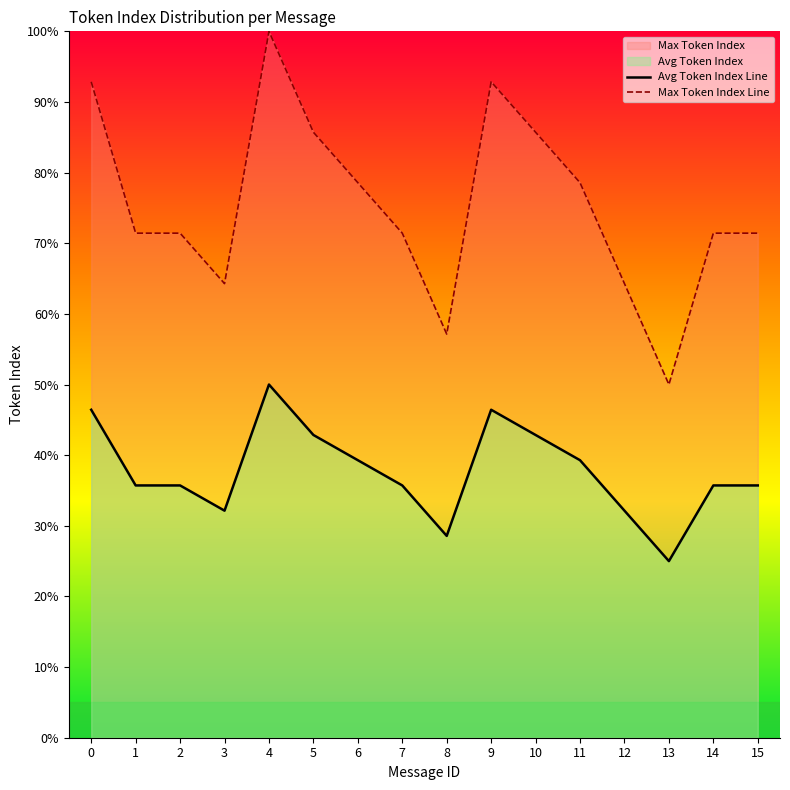

What is the smallest value displayed?

25.0